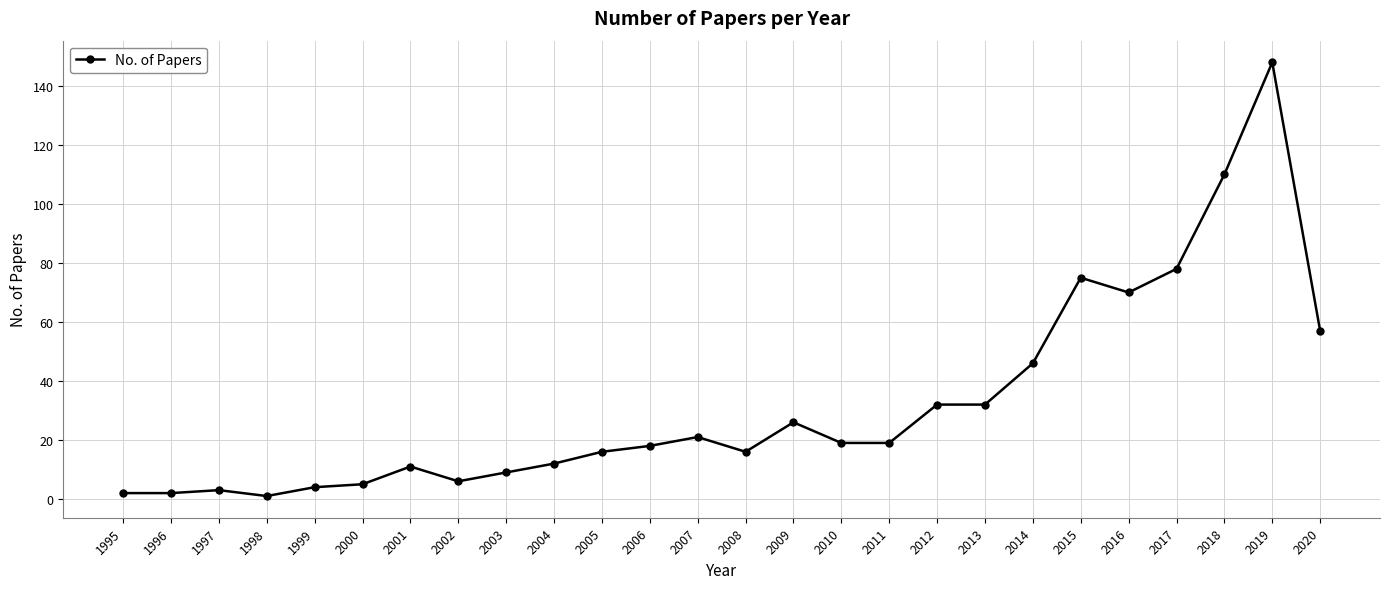

What is the maximum value shown in the chart?

148